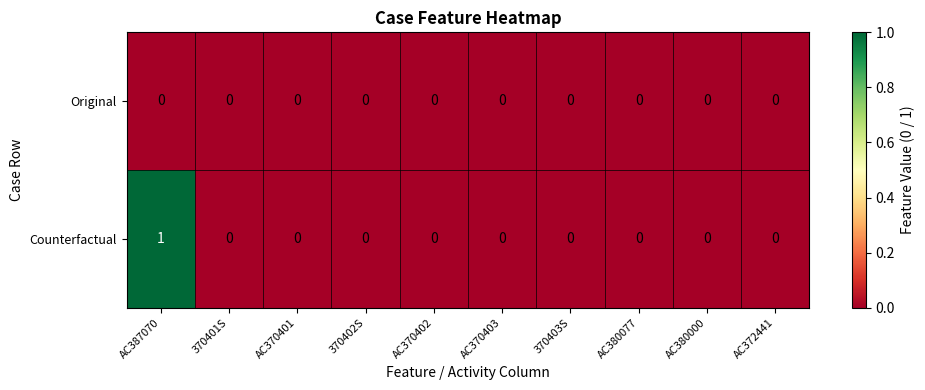

Reading left to right, extract all data points from this chart.

Original: AC387070=0	370401S=0	AC370401=0	370402S=0	AC370402=0	AC370403=0	370403S=0	AC380077=0	AC380000=0	AC372441=0
Counterfactual: AC387070=1	370401S=0	AC370401=0	370402S=0	AC370402=0	AC370403=0	370403S=0	AC380077=0	AC380000=0	AC372441=0